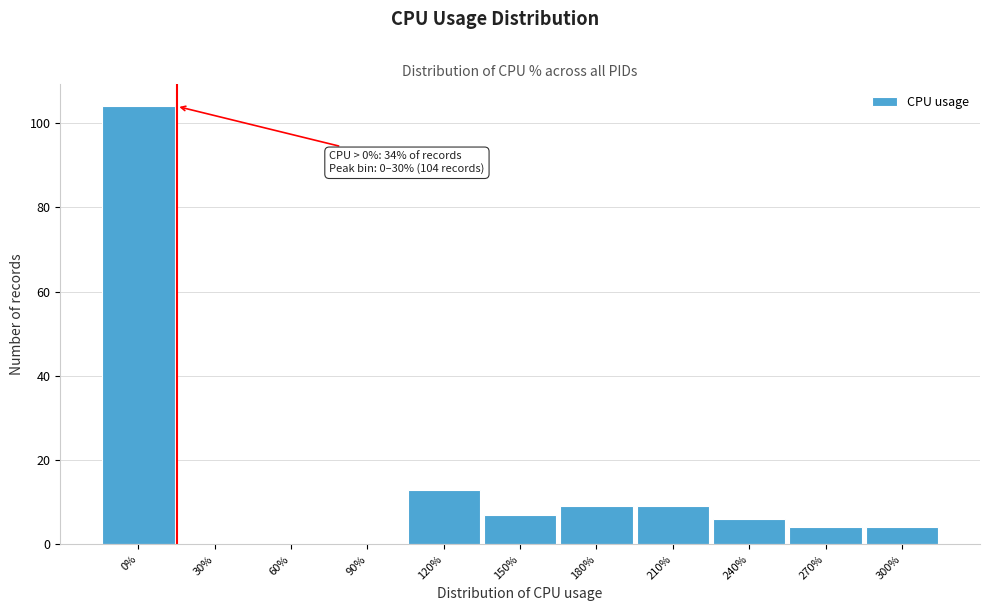

Reading left to right, transcribe all the data shown in this chart.

0%=104	30%=0	60%=0	90%=0	120%=13	150%=7	180%=9	210%=9	240%=6	270%=4	300%=4